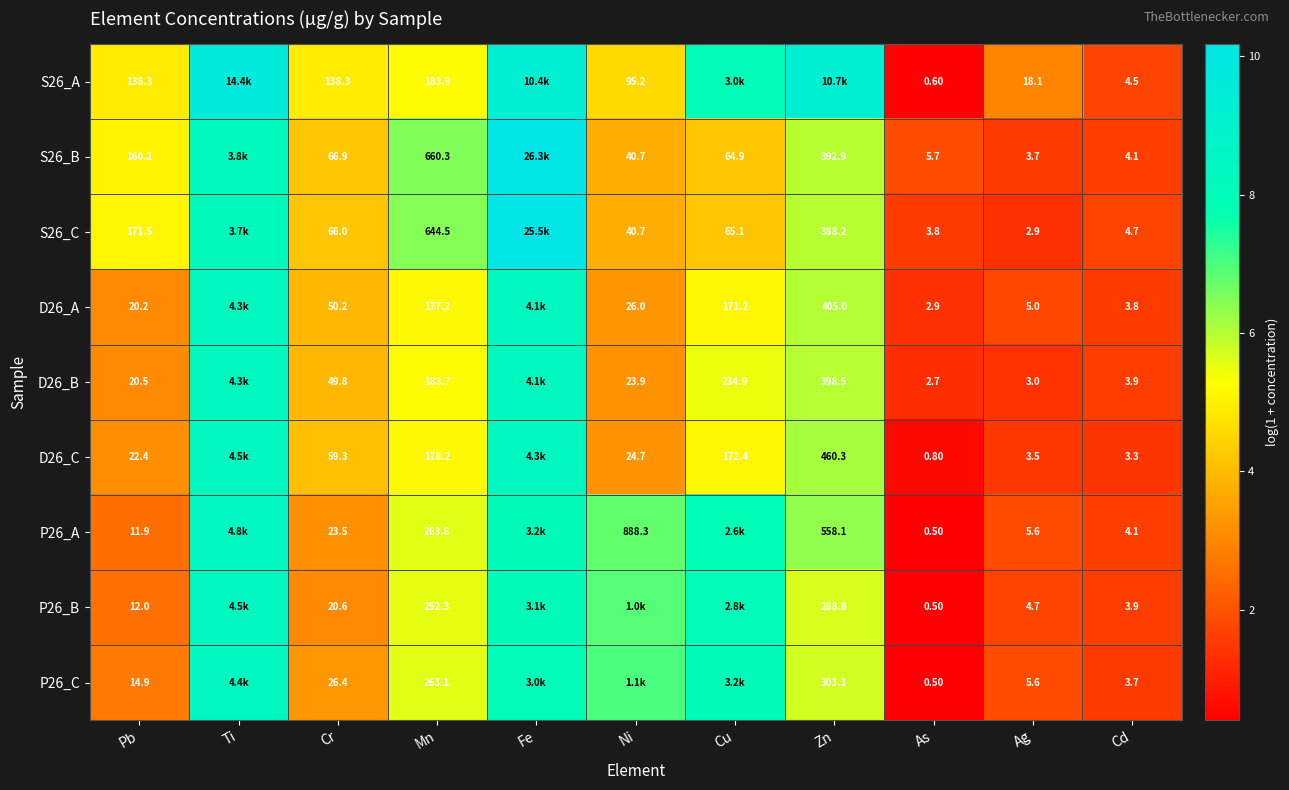

Is the value of P26_C at Zn greater than the value of P26_B at Ag?

Yes